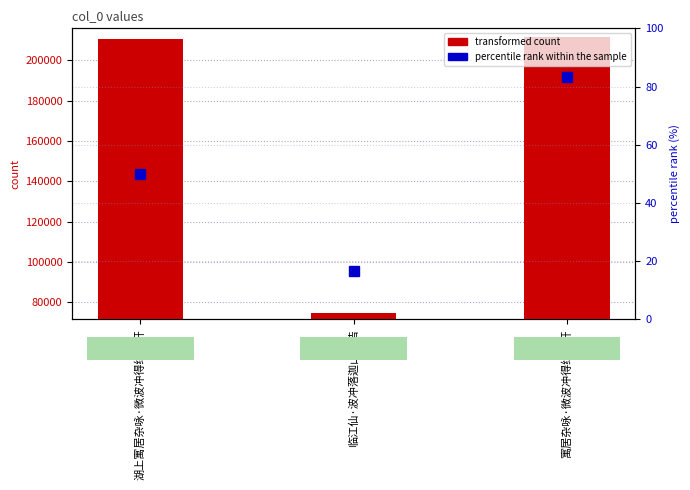

Reading left to right, extract all data points from this chart.

transformed count: 湖上寓居杂咏·微波冲得绿萍开=210797.0	临江仙·波冲落迦山际浩=74445.0	寓居杂咏·微波冲得绿萍开=211690.0
percentile rank within the sample: 湖上寓居杂咏·微波冲得绿萍开=50.0	临江仙·波冲落迦山际浩=16.7	寓居杂咏·微波冲得绿萍开=83.3